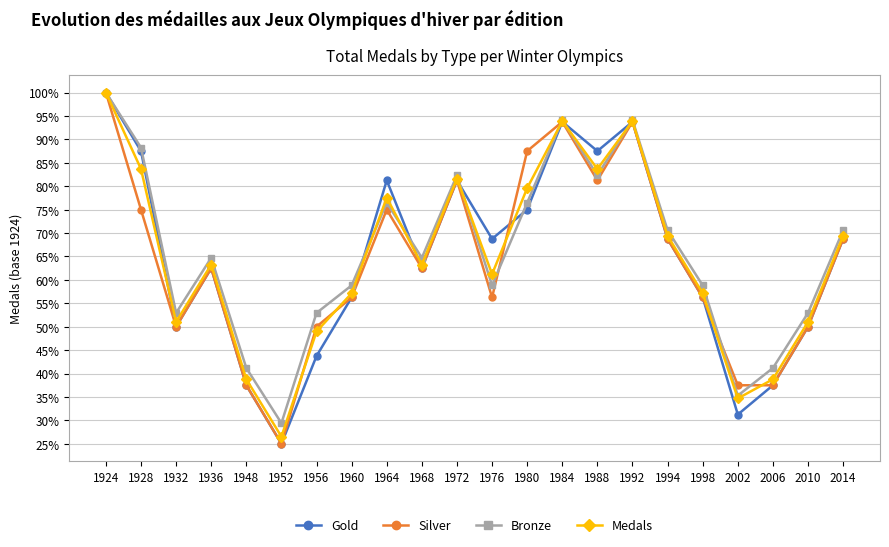

At 1980, list the series in order from smallest to largest.

Gold, Bronze, Medals, Silver